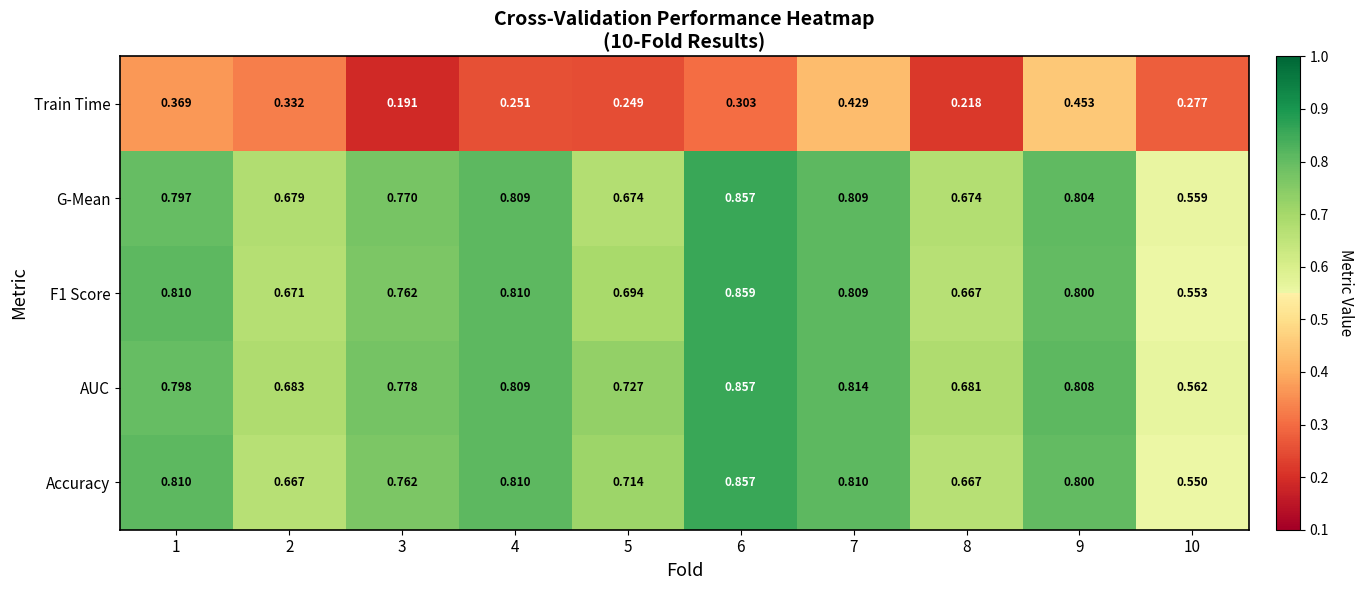

Which series has the largest total across all categories?

AUC